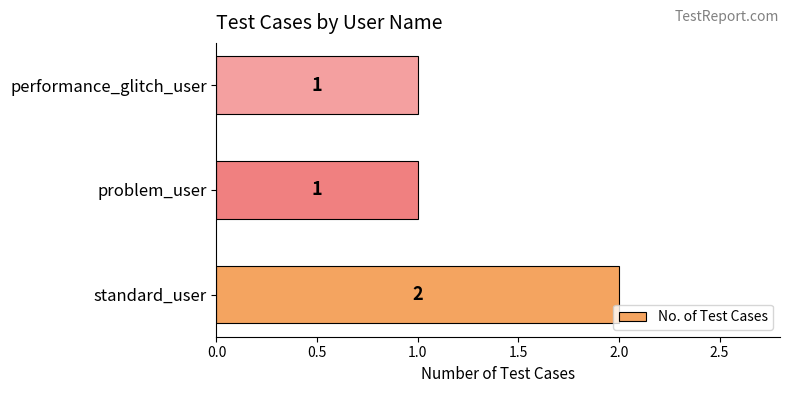

What is the sum of all values?

4